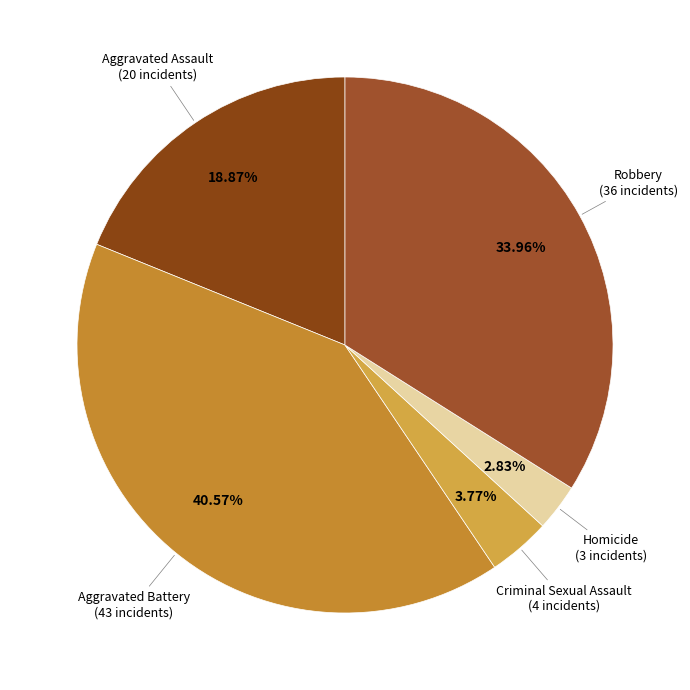

How many slices are in this pie chart?

5